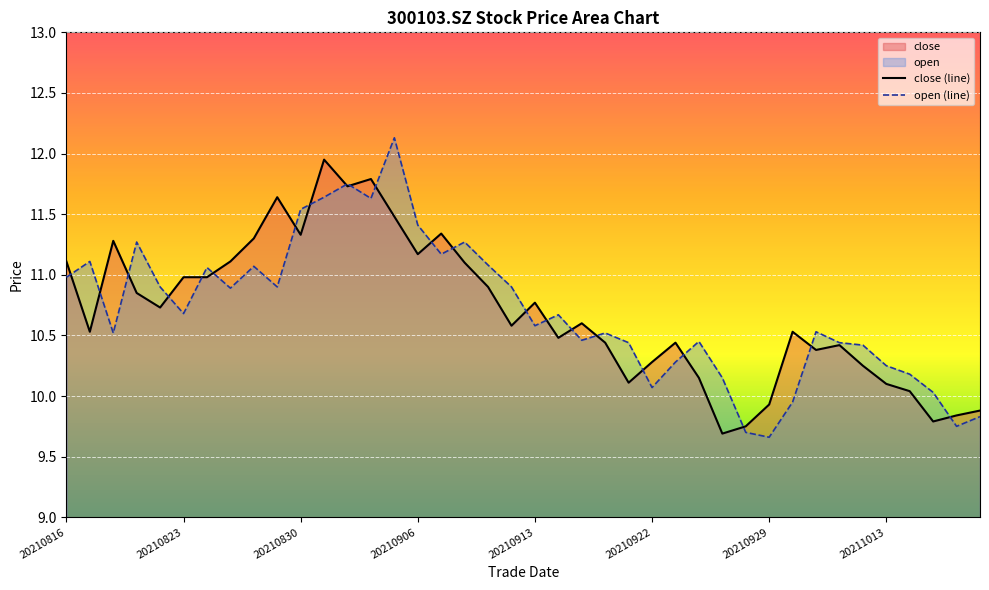

Does the chart display data point markers on the line(s)?

No